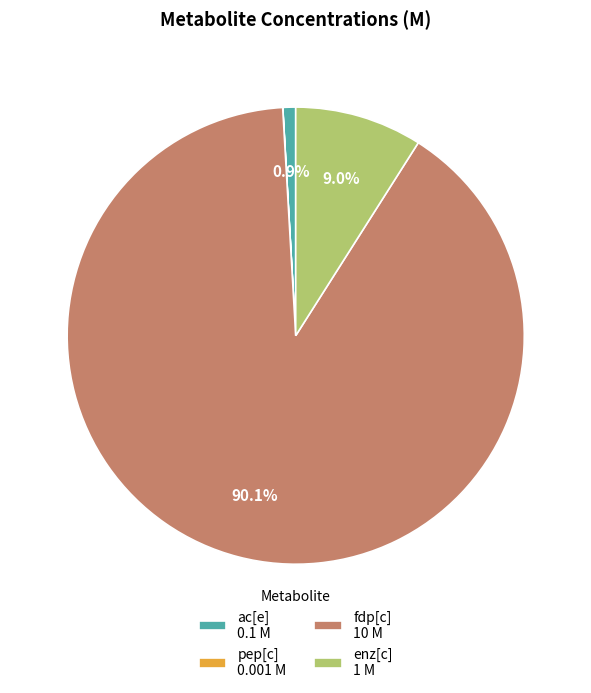

What is the ratio of the value at fdp[c] 10 M to the value at enz[c] 1 M?

10.0